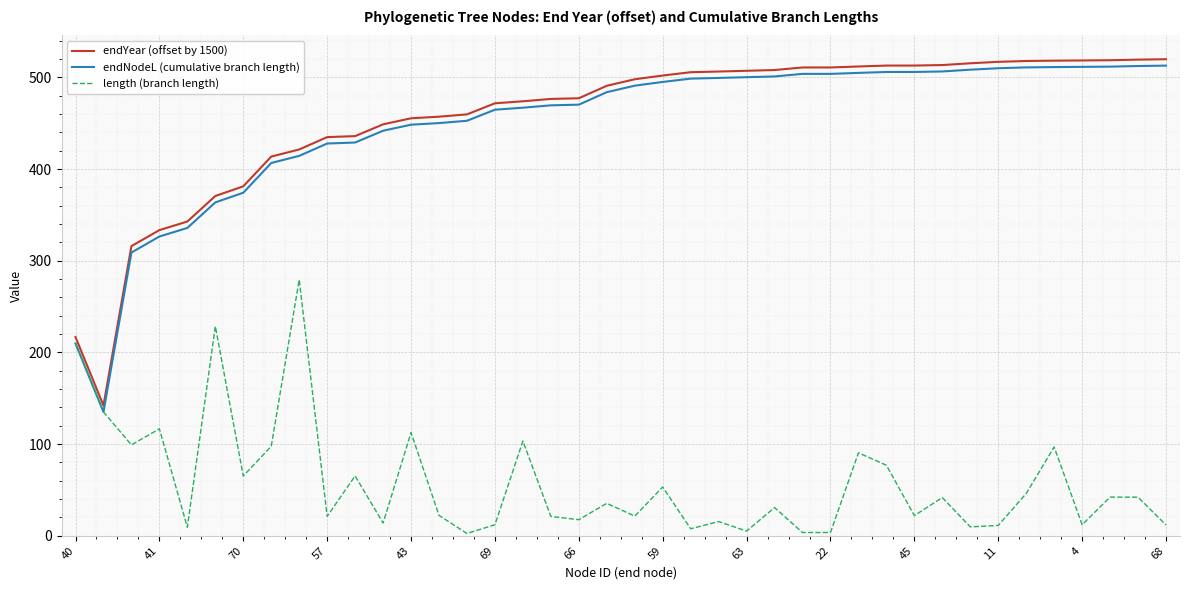

True or false: endYear (offset by 1500) and endNodeL (cumulative branch length) intersect in this chart.

False